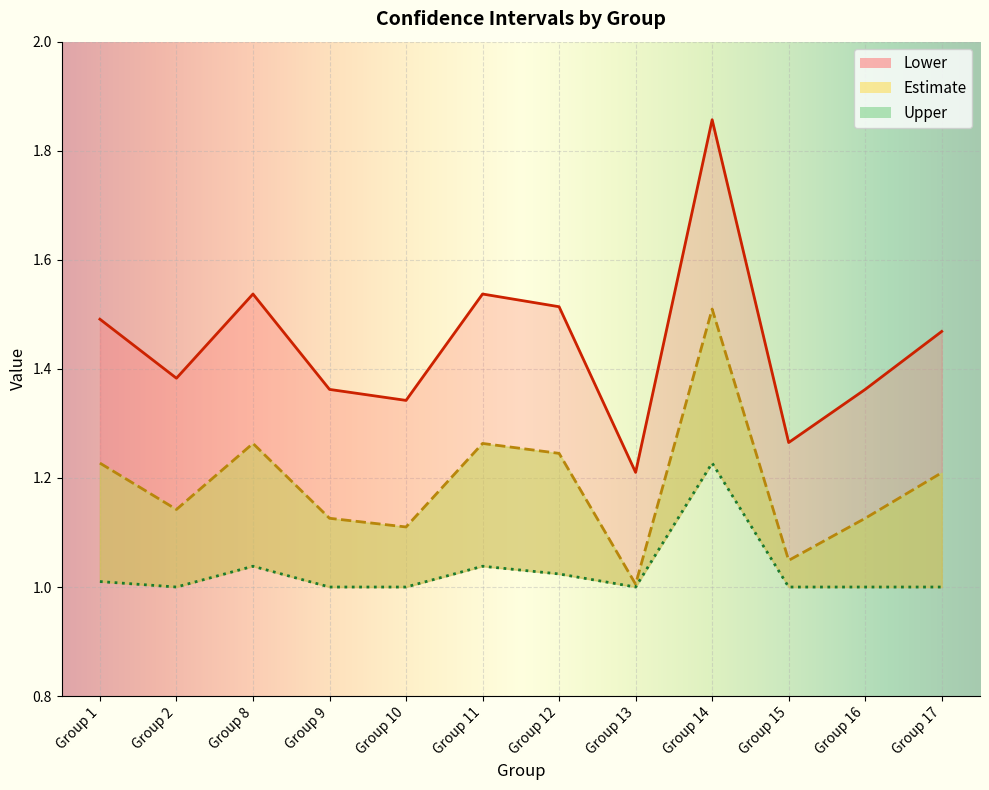

What is the sum of all Lower values?

17.3